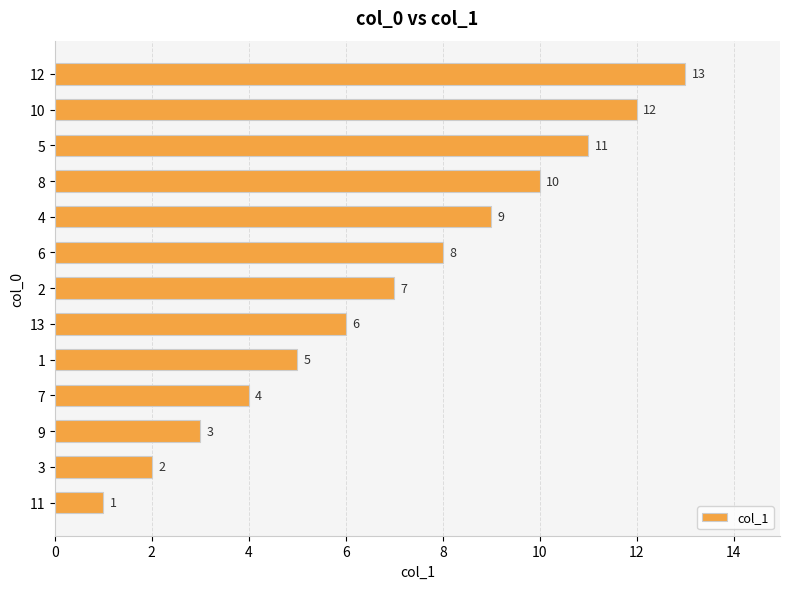

How many values are below 7?

6